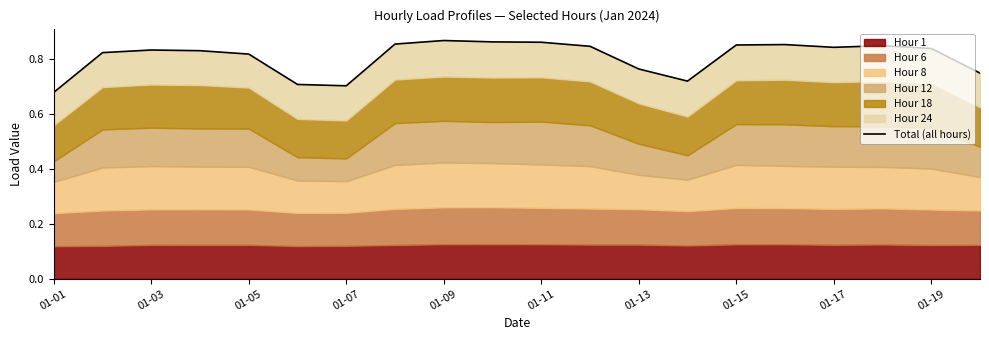

How many lines are shown in the chart?

1